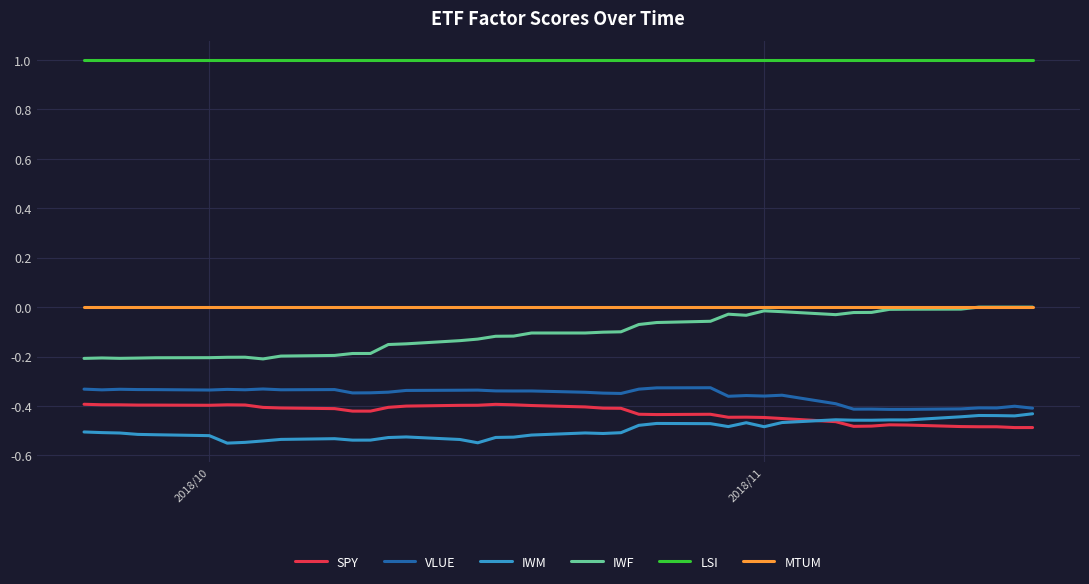

True or false: VLUE and SPY cross at least once.

False